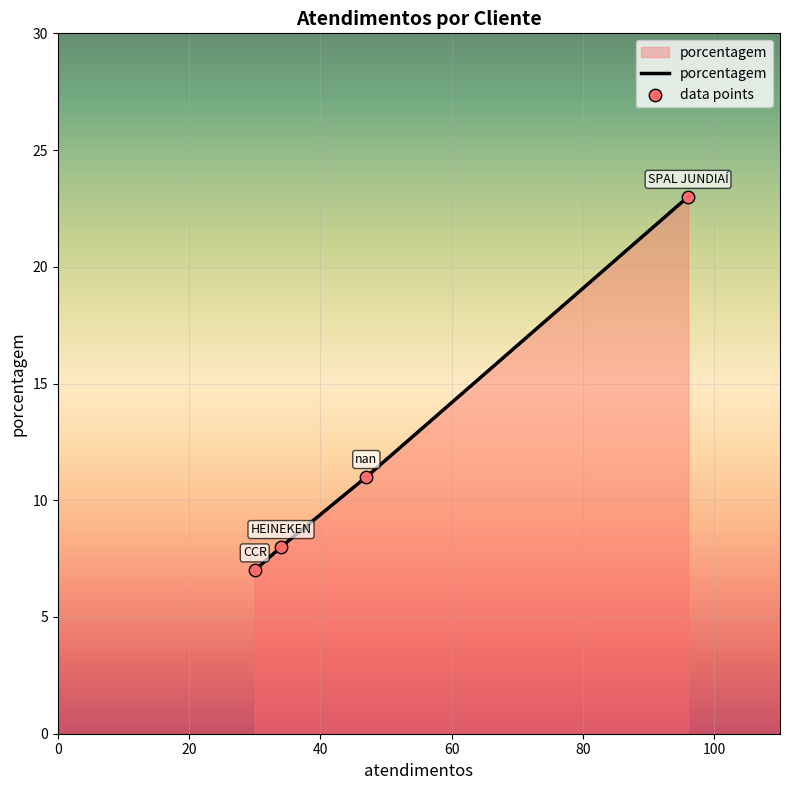

What is the change in value from nan to CCR?

-4